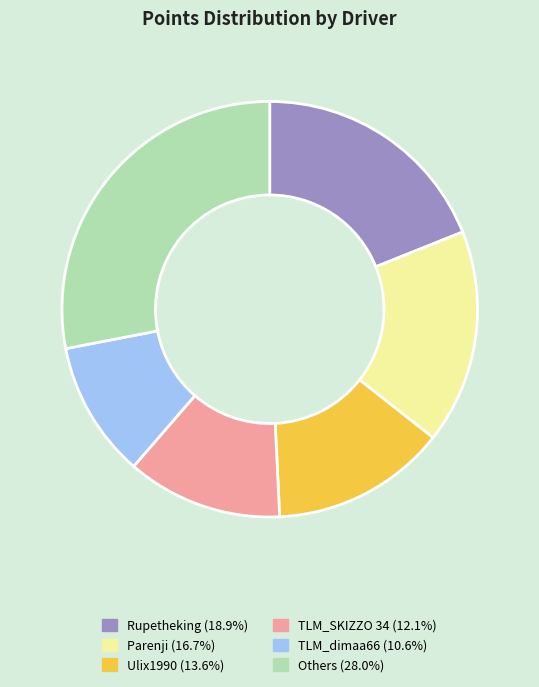

How many segments does this pie chart have?

6